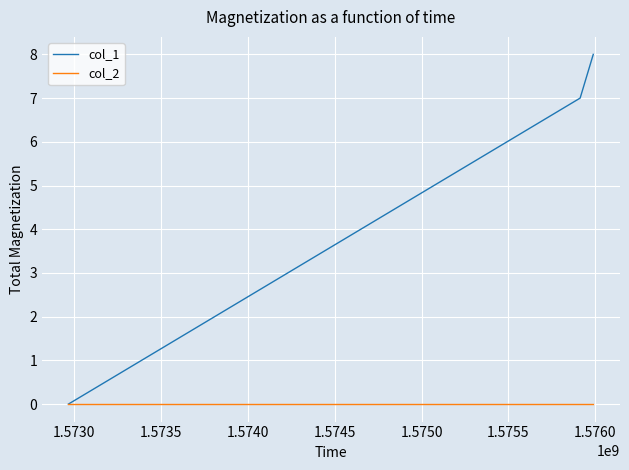

Rank the series by their average value, from highest to lowest.

col_1, col_2